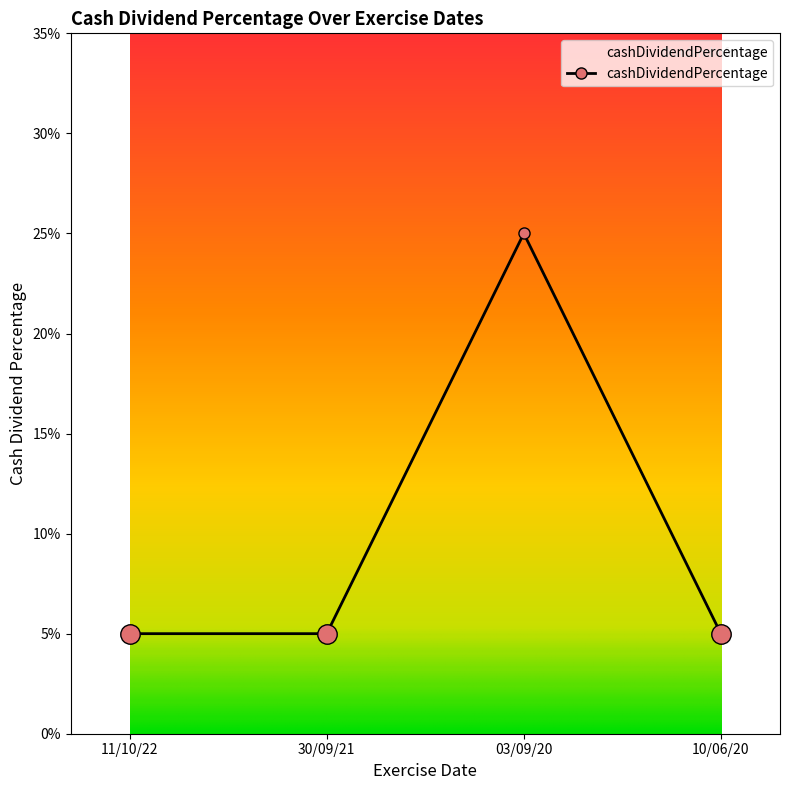

Reading right to left, what are all the values shown in this chart?

0.1	0.2	0.1	0.1